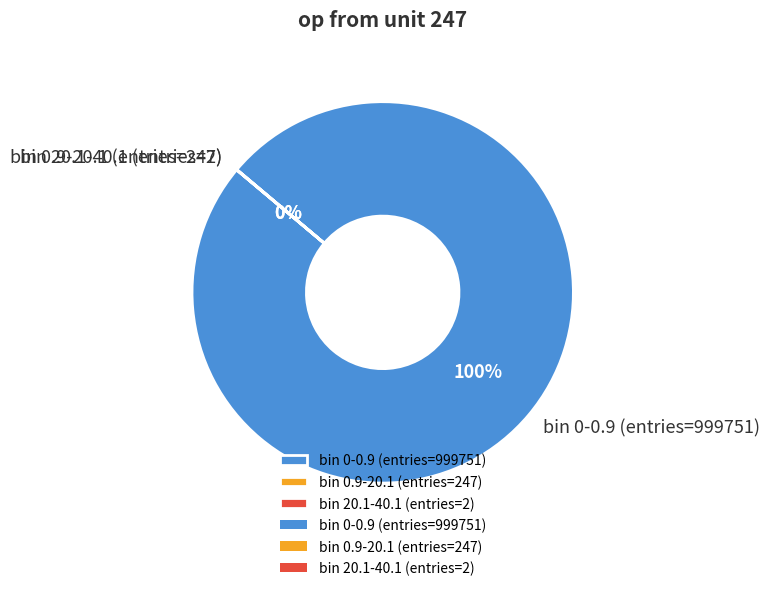

To the nearest percent, what percentage of the pie is bin 0-0.9 (entries=999751)?

100%